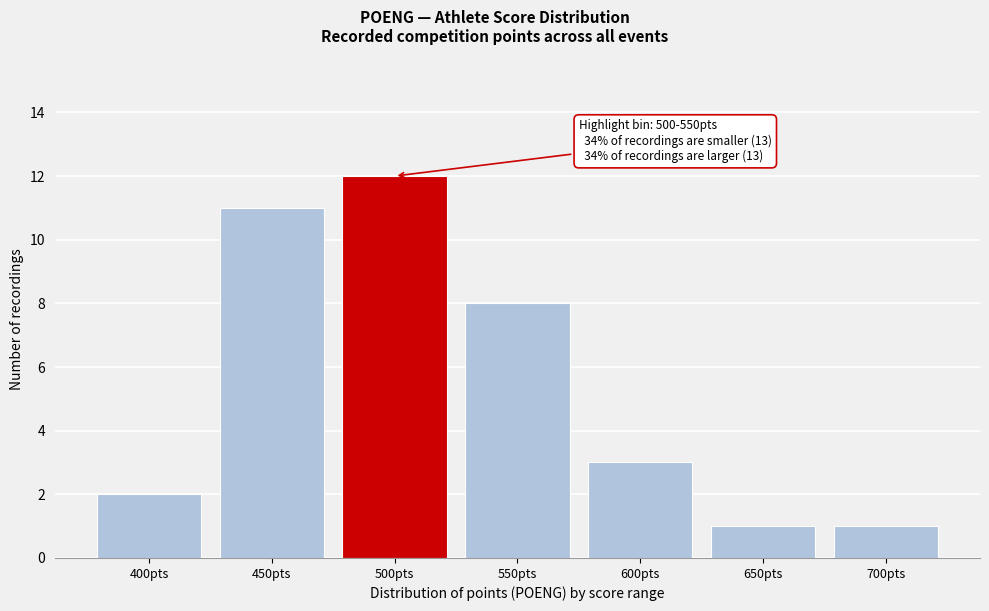

Reading right to left, extract all data points from this chart.

700pts=1	650pts=1	600pts=3	550pts=8	500pts=12	450pts=11	400pts=2